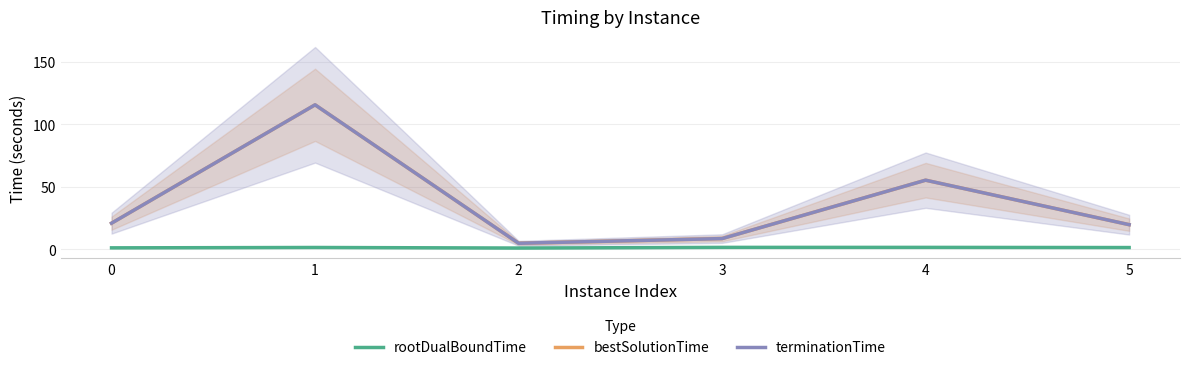

Which label corresponds to the largest value in the chart?

1